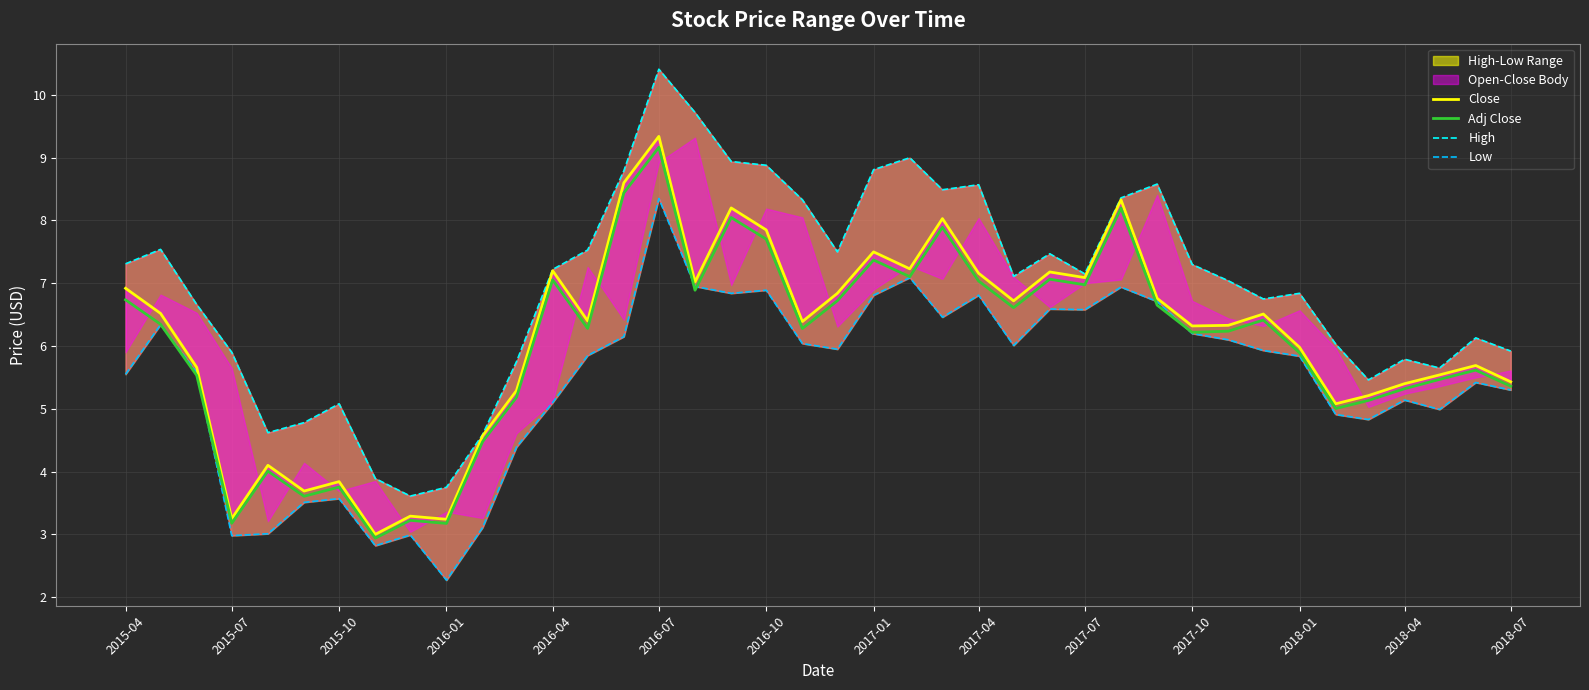

At which label does Adj Close reach its peak?

2016-07